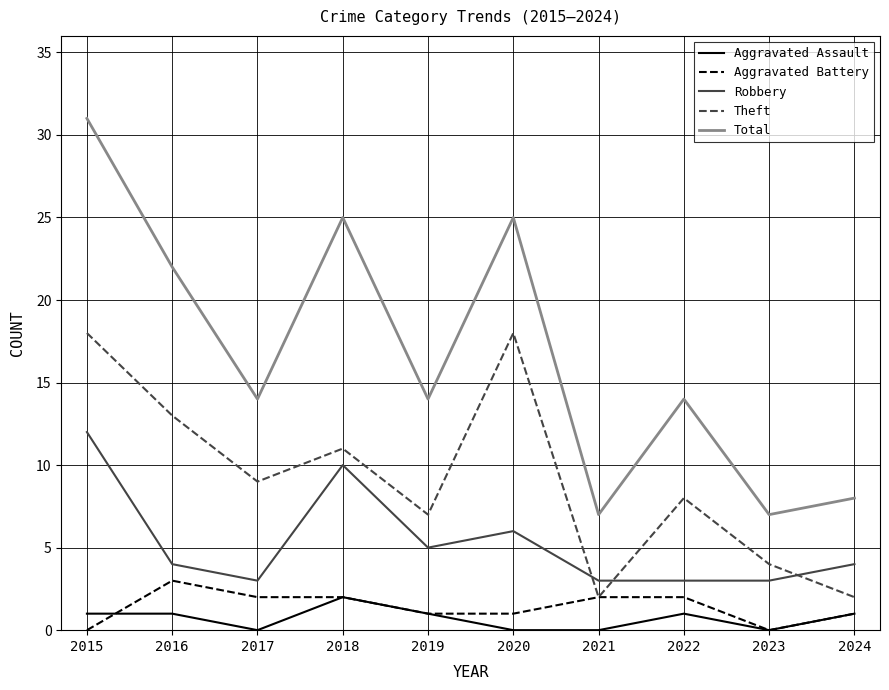

Is it true that Theft equals 4 at 2023?

True